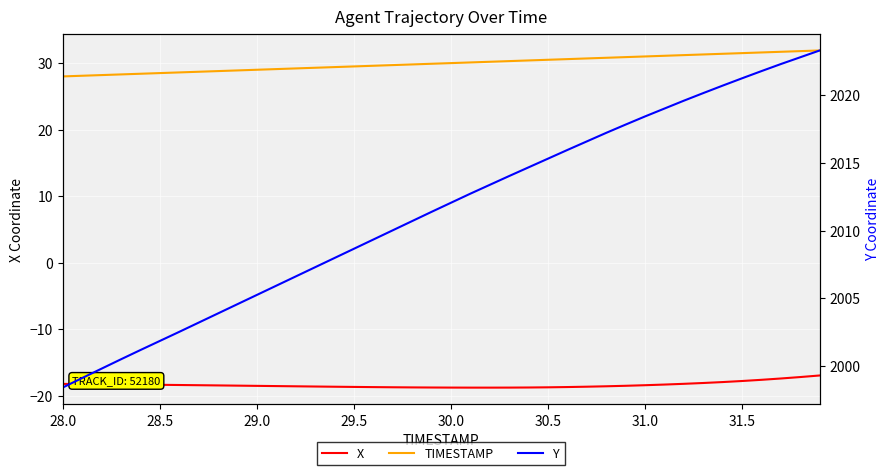

Reading left to right, extract all data points from this chart.

X: -18.2	-18.2	-18.2	-18.3	-18.3	-18.3	-18.4	-18.4	-18.4	-18.5	-18.5	-18.5	-18.6	-18.6	-18.6	-18.6	-18.7	-18.7	-18.7	-18.7	-18.7	-18.7	-18.8	-18.7	-18.7	-18.7	-18.7	-18.6	-18.5	-18.5	-18.4	-18.3	-18.2	-18.1	-17.9	-17.8	-17.6	-17.4	-17.2	-16.9
TIMESTAMP: 28.0	28.1	28.2	28.3	28.4	28.5	28.6	28.7	28.8	28.9	29.0	29.1	29.2	29.3	29.4	29.5	29.6	29.7	29.8	29.9	30.0	30.1	30.2	30.3	30.4	30.5	30.6	30.7	30.8	30.9	31.0	31.1	31.2	31.3	31.4	31.5	31.6	31.7	31.8	31.9
Y: 1998.4	1999.1	1999.8	2000.5	2001.2	2001.9	2002.5	2003.2	2003.9	2004.6	2005.2	2005.9	2006.6	2007.3	2008.0	2008.7	2009.3	2010.0	2010.7	2011.4	2012.0	2012.7	2013.4	2014.0	2014.7	2015.3	2015.9	2016.6	2017.2	2017.8	2018.4	2019.0	2019.6	2020.1	2020.7	2021.2	2021.7	2022.3	2022.8	2023.3